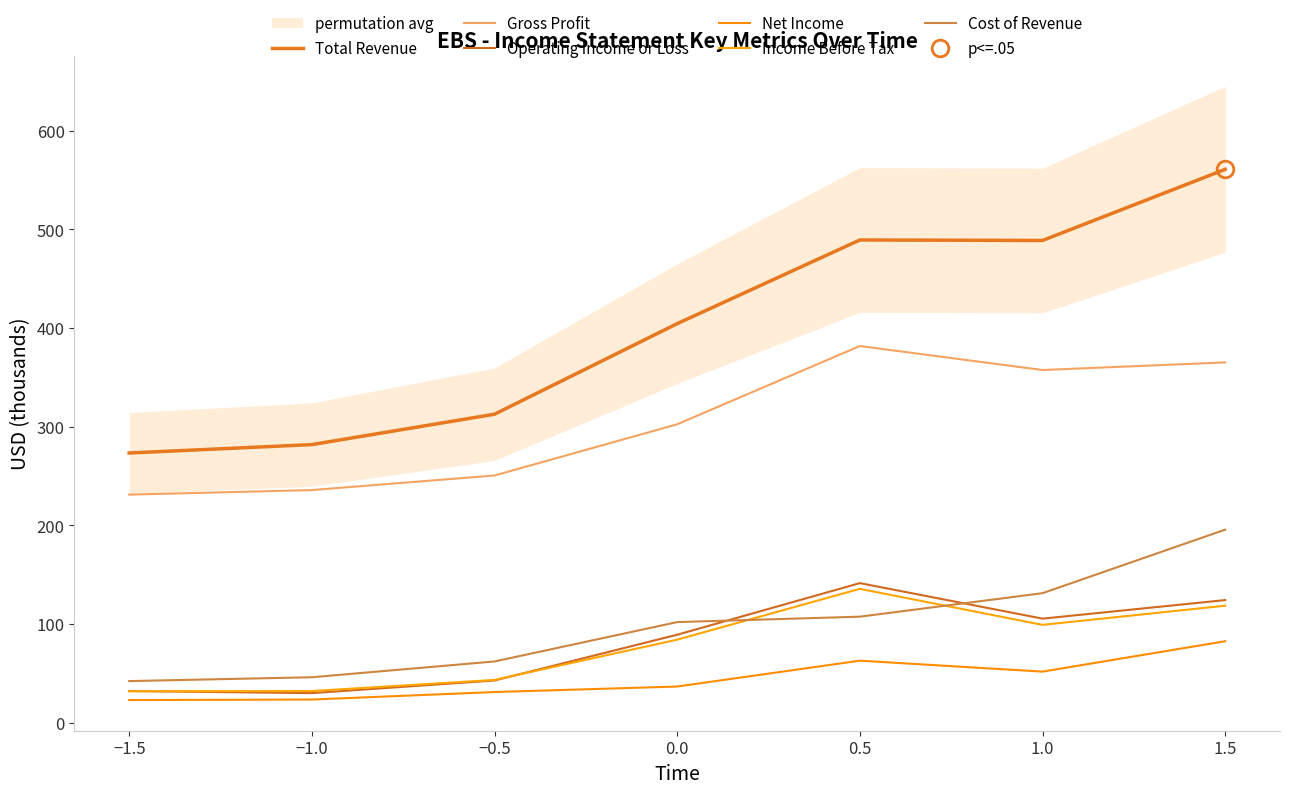

What is the difference between the maximum and minimum values in the Gross Profit series?

150.6